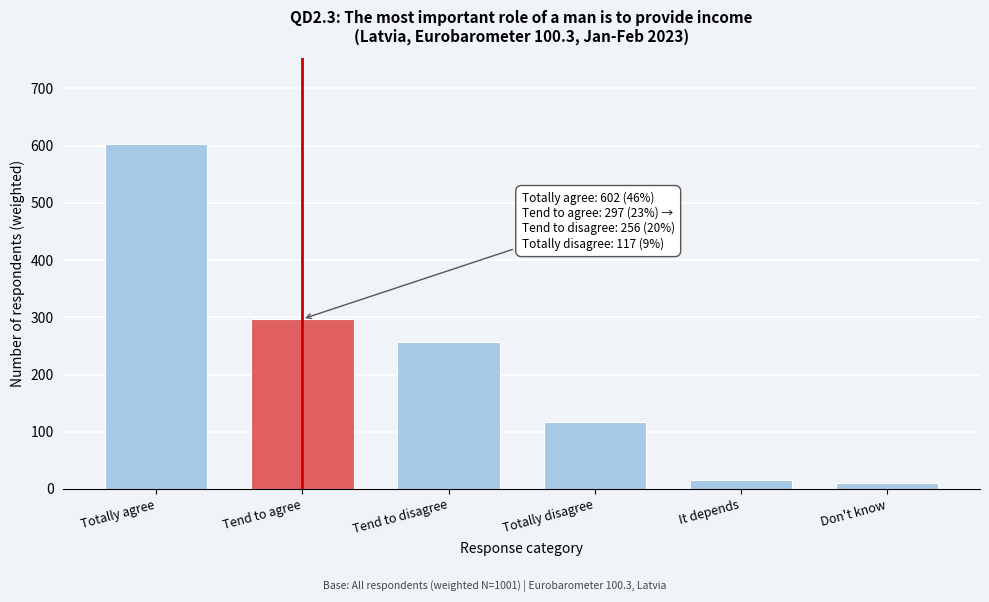

Reading right to left, transcribe all the data shown in this chart.

11	15	117	256	297	602